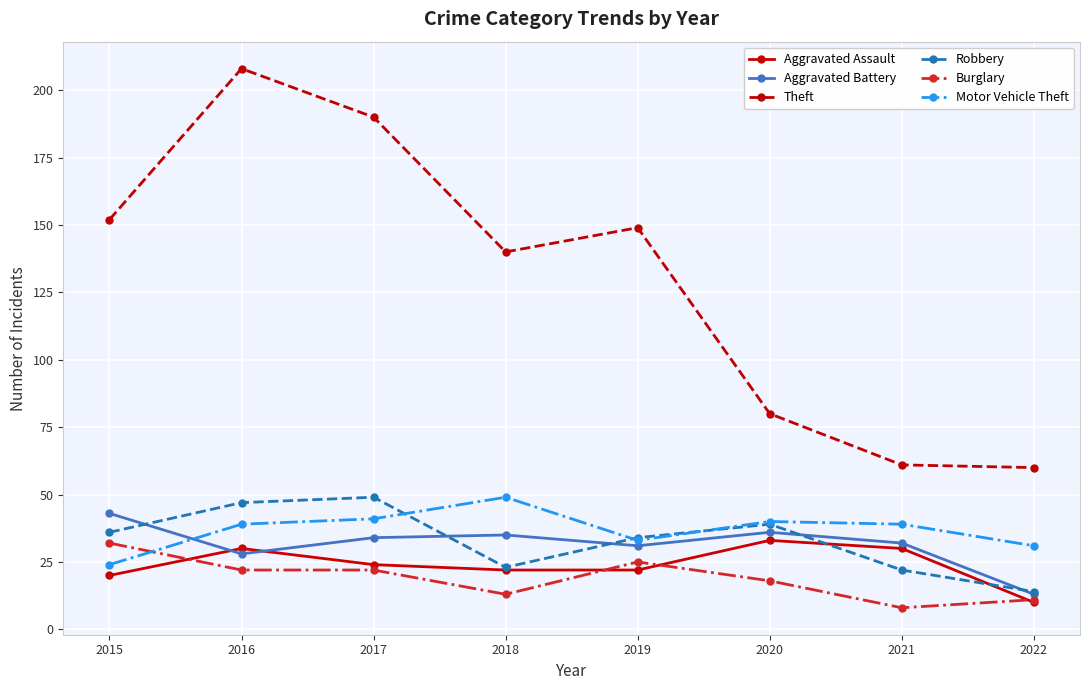

Does the chart display data point markers on the line(s)?

Yes